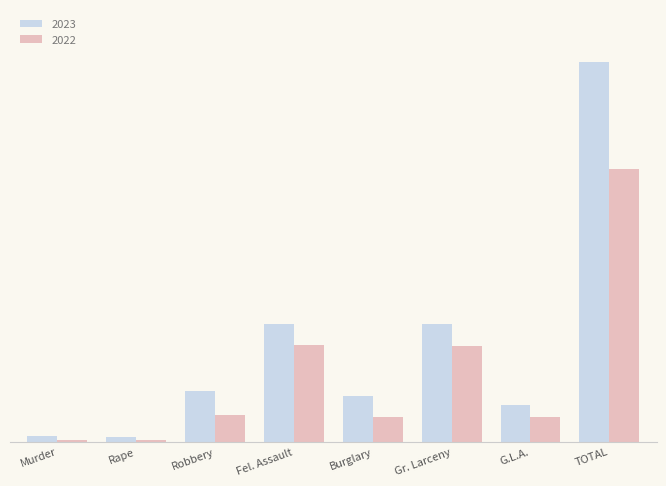

What is the difference between the 2023 values at G.L.A. and Gr. Larceny?

116